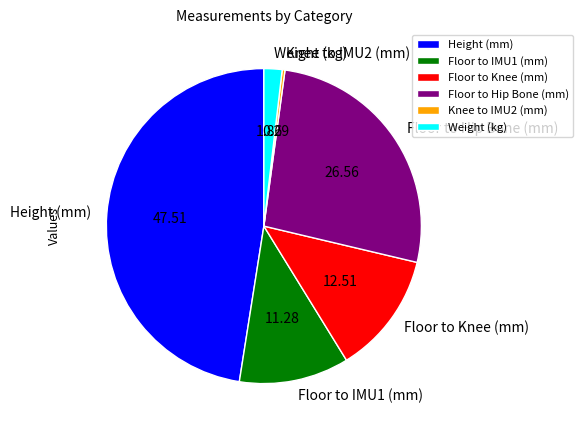

True or false: Knee to IMU2 (mm) accounts for 0% of the total.

True